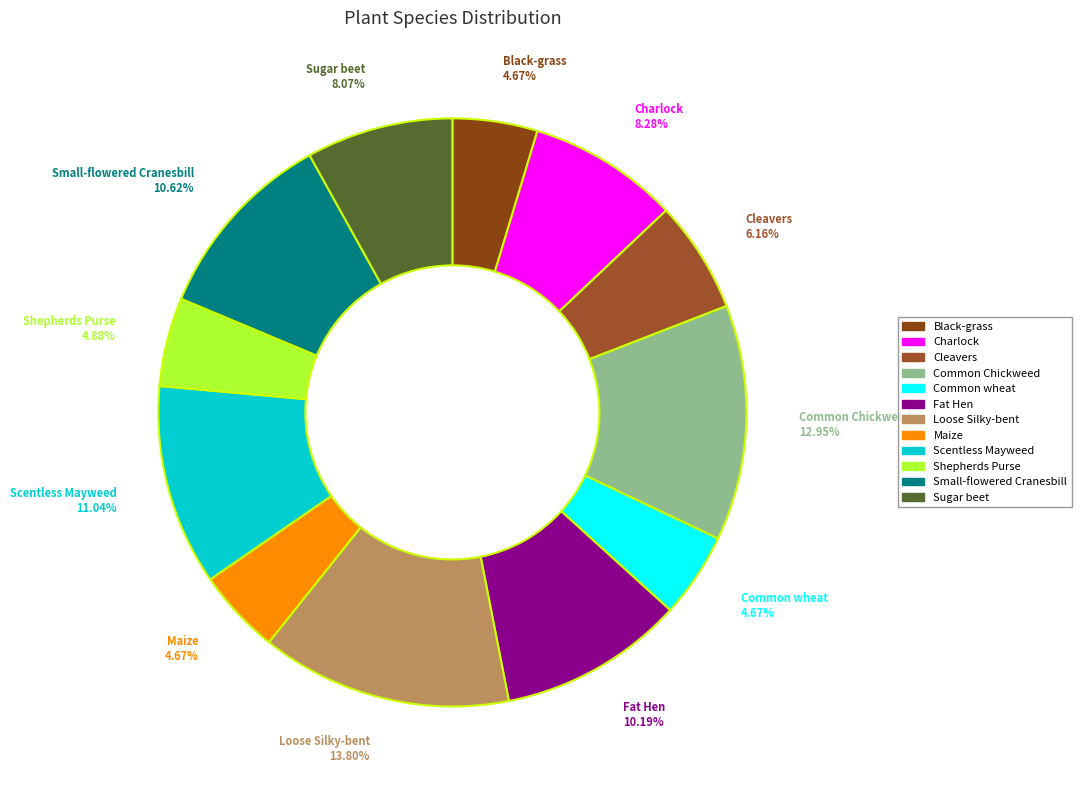

How many segments does this pie chart have?

12